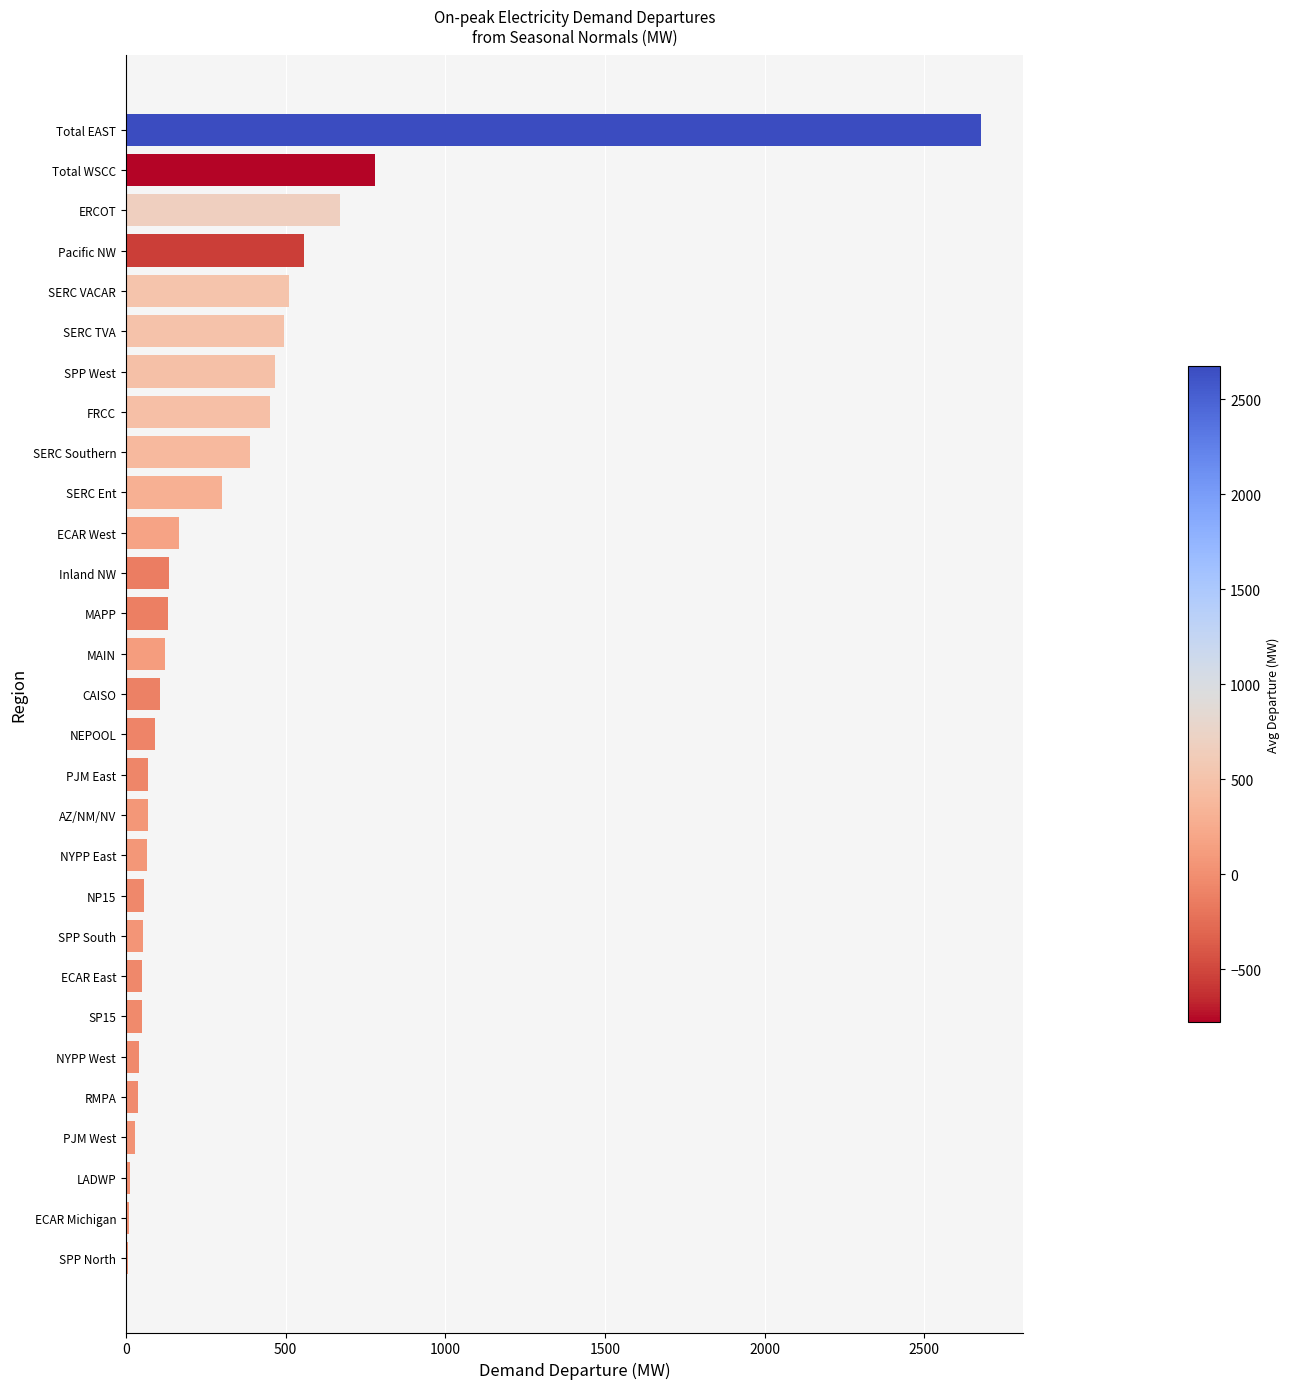

What is the maximum value shown in the chart?

2676.5